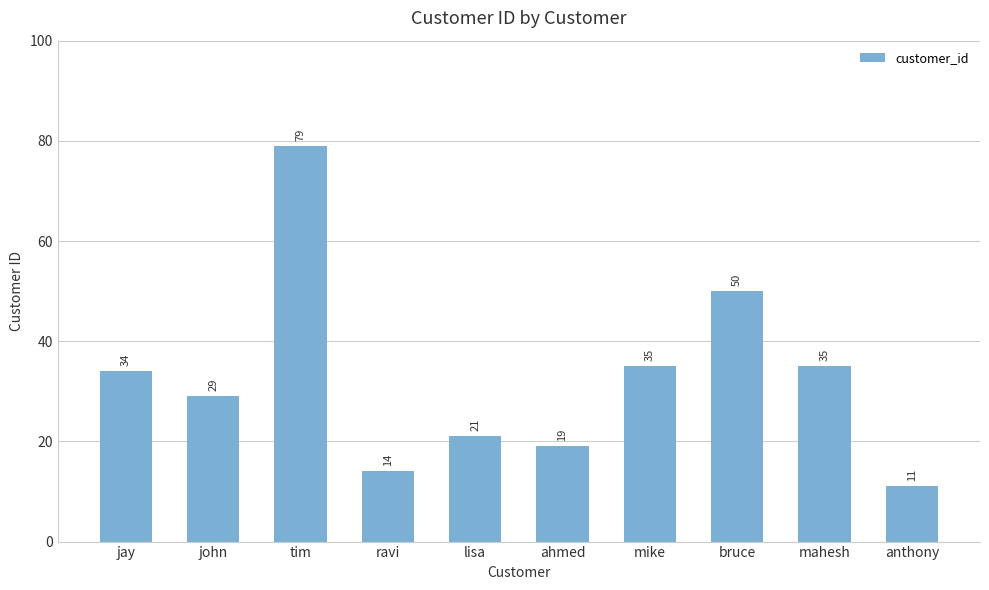

Which label corresponds to the smallest value in the chart?

anthony